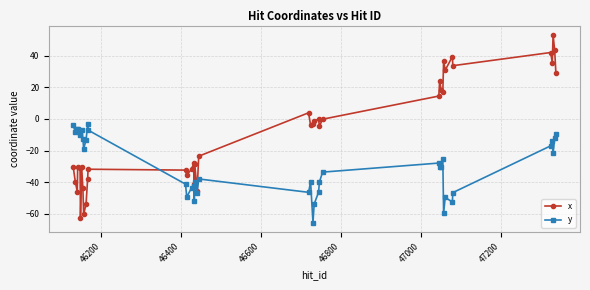

What is the maximum value for y?

-3.2